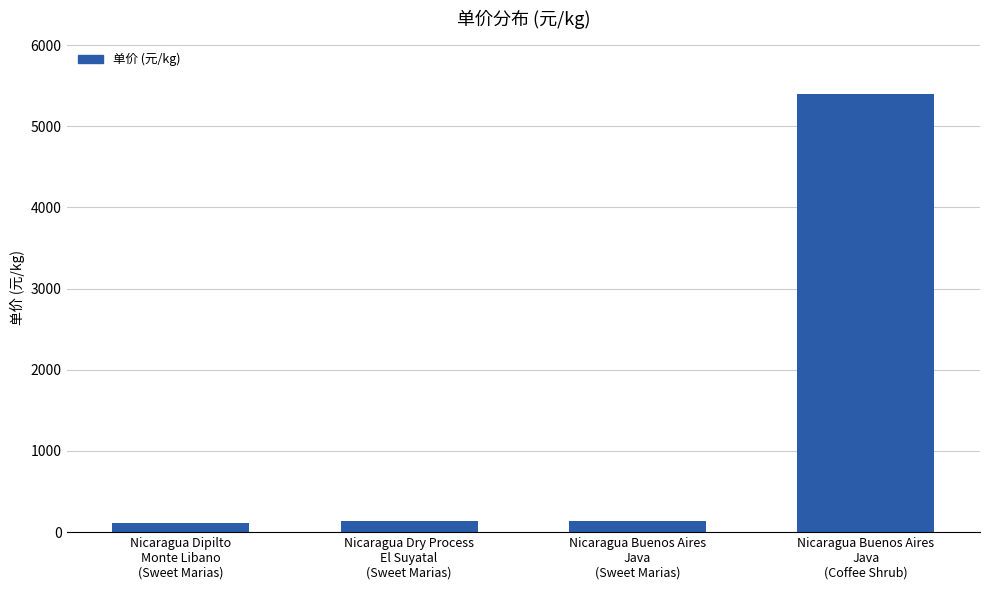

What is the value of the 4th bar from the left?

5392.9